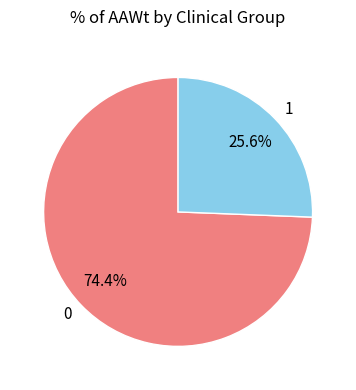

What is the smallest slice in the pie chart?

1